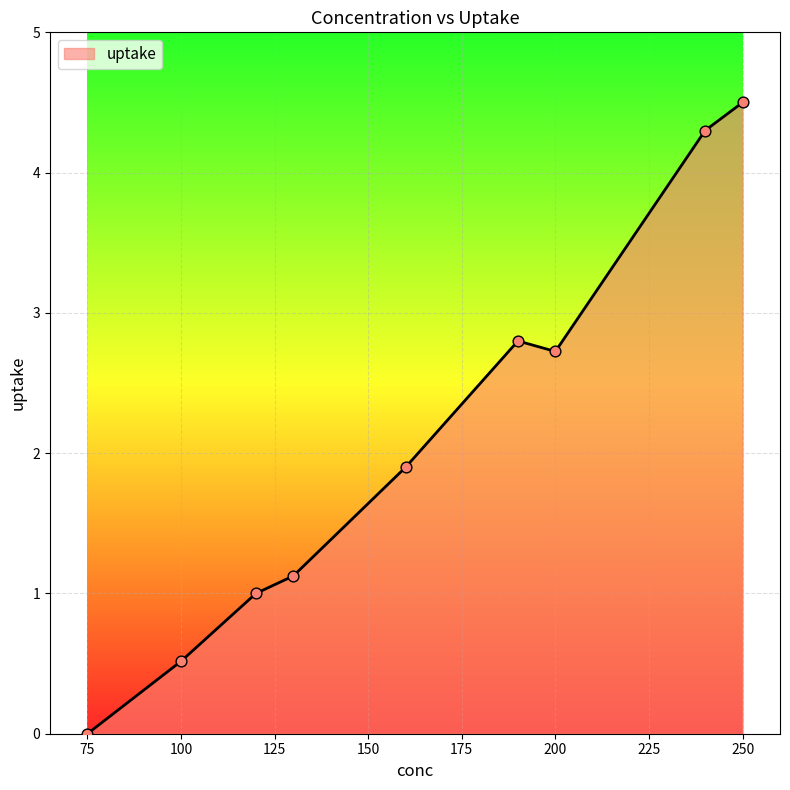

What is the difference between the maximum and minimum values?

4.5